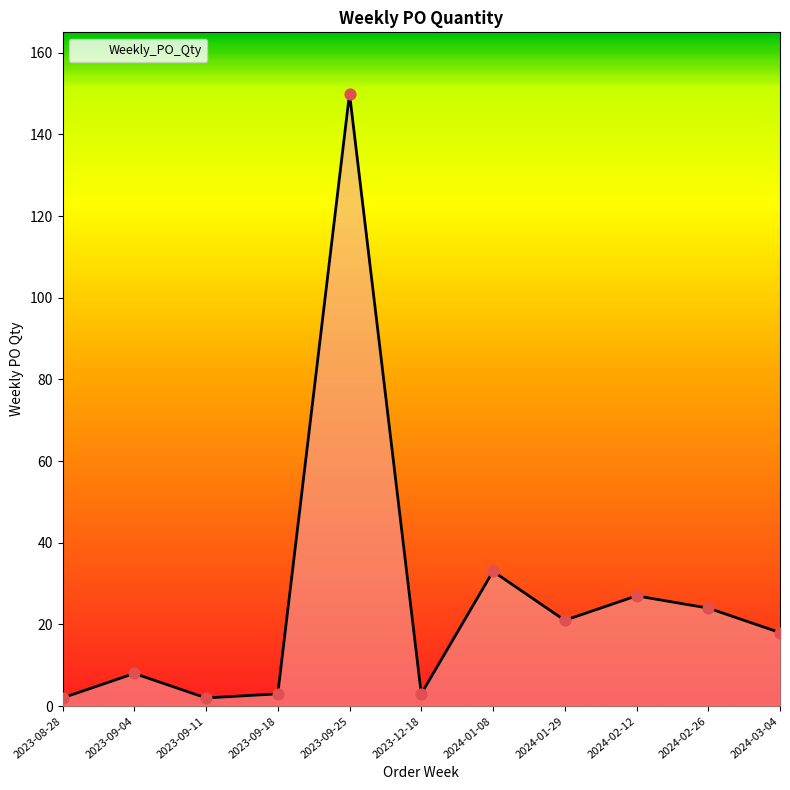

Approximately how many times larger is the value at 2024-01-29 compared to 2023-09-11?

10.5